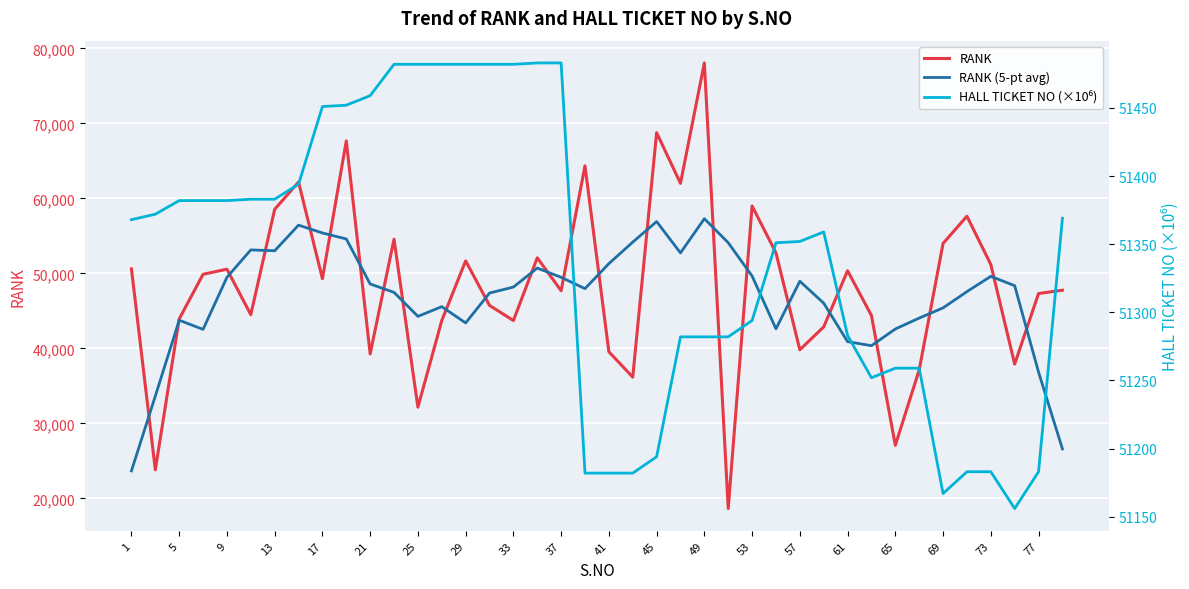

Between 27 and 35, which series saw the biggest shift?

RANK (5-pt avg)